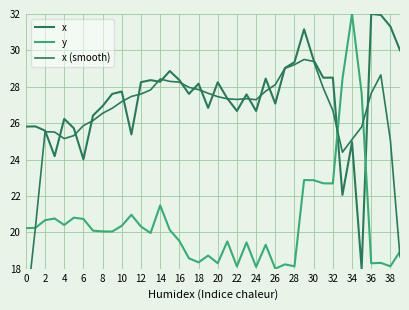

What is the minimum value for x (smooth)?

15.4